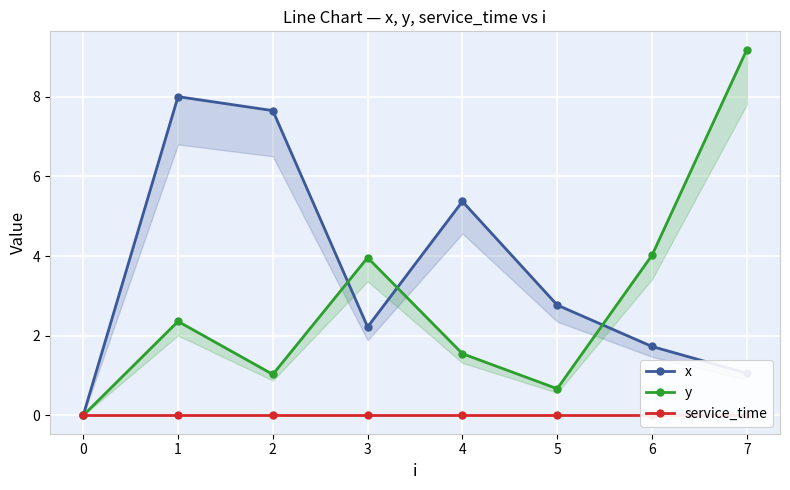

True or false: y and service_time cross at least once.

False